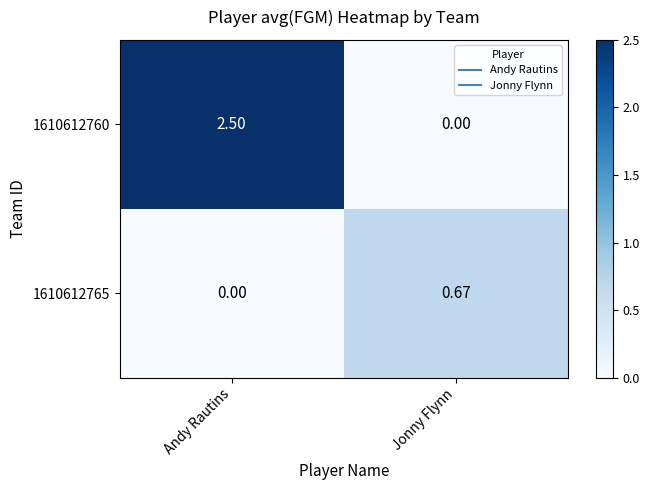

At which label does 1610612760 reach its minimum?

Jonny Flynn